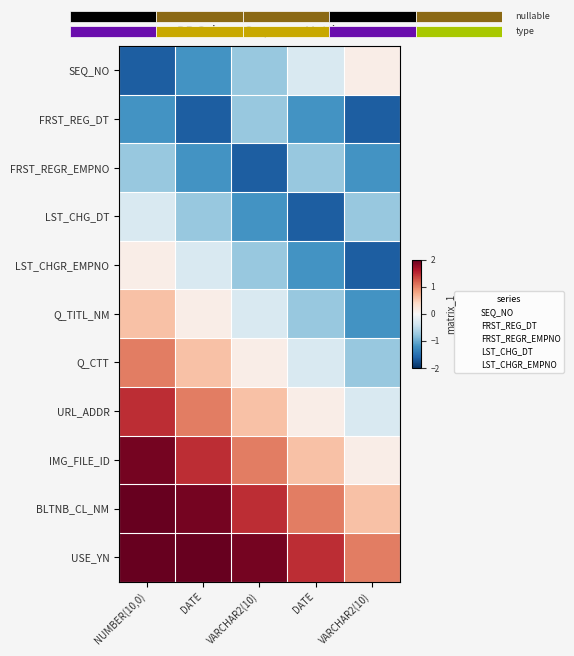

What is the smallest value displayed?

-1.6